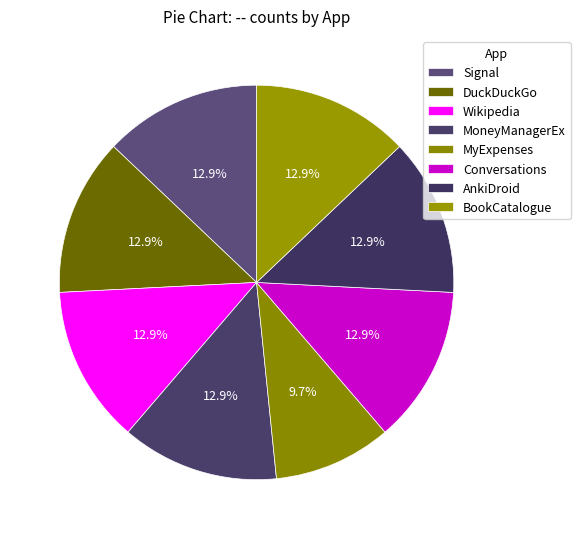

To the nearest percent, what is the average slice percentage?

12%